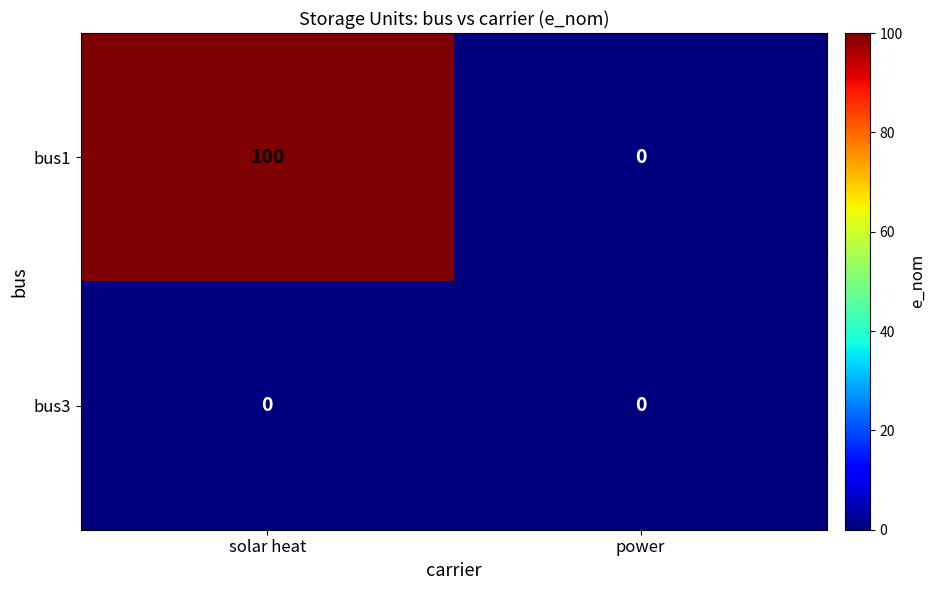

The value of bus1 at power is 0. True or false?

True